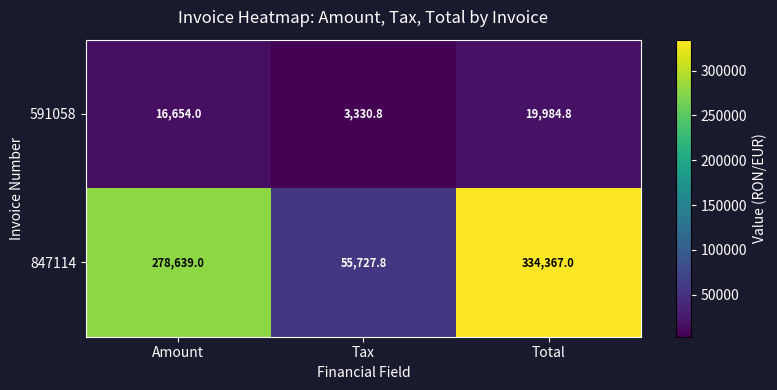

The 591058 series shows 19984.8 at Total. True or false?

True